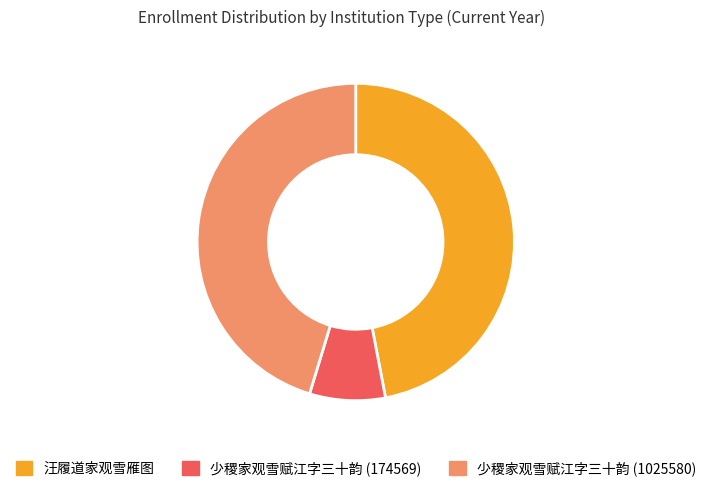

Is there any slice that represents more than half of the pie?

No